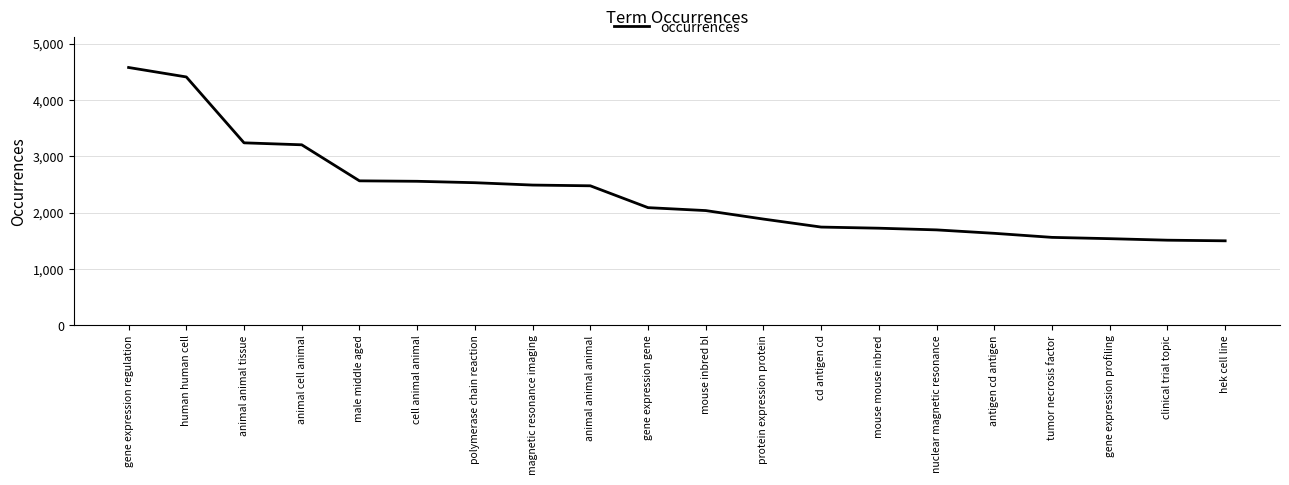

What position from the left is mouse mouse inbred?

14